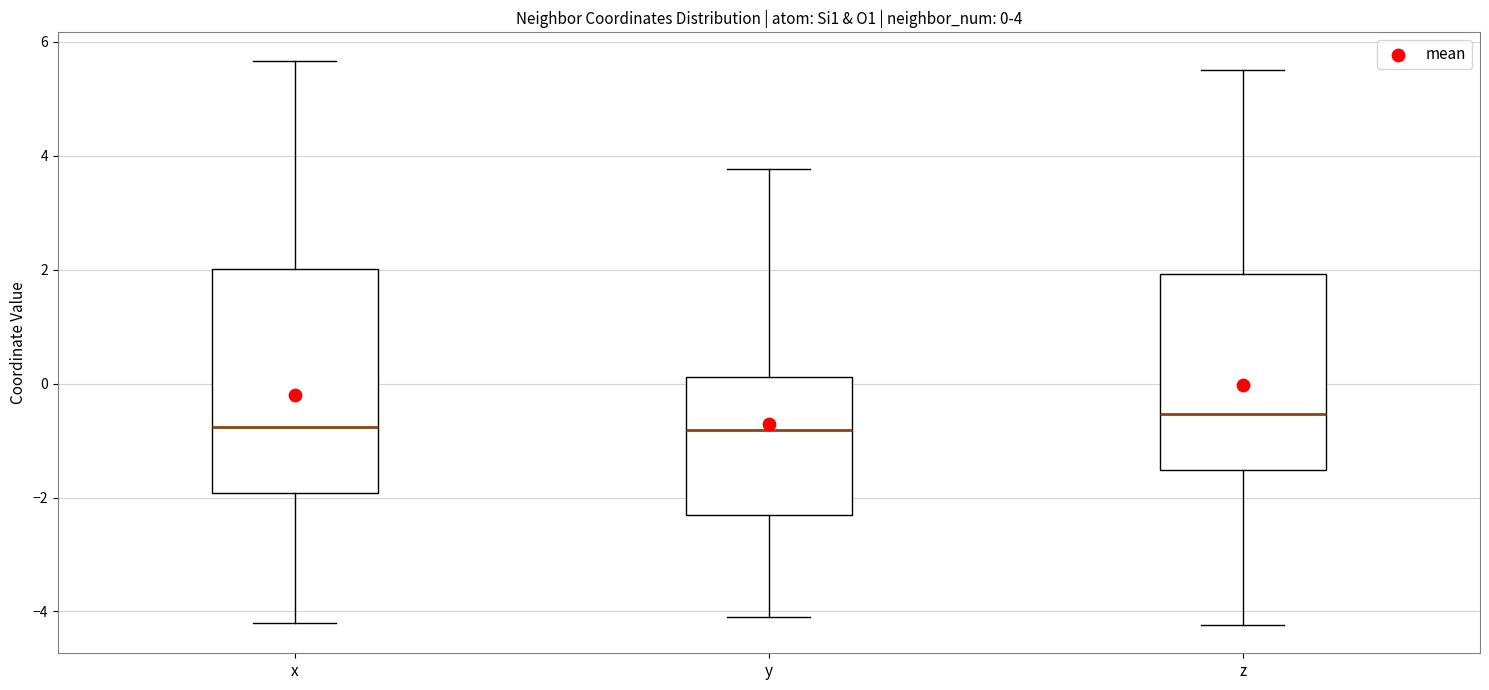

Which box's median line is the highest?

z